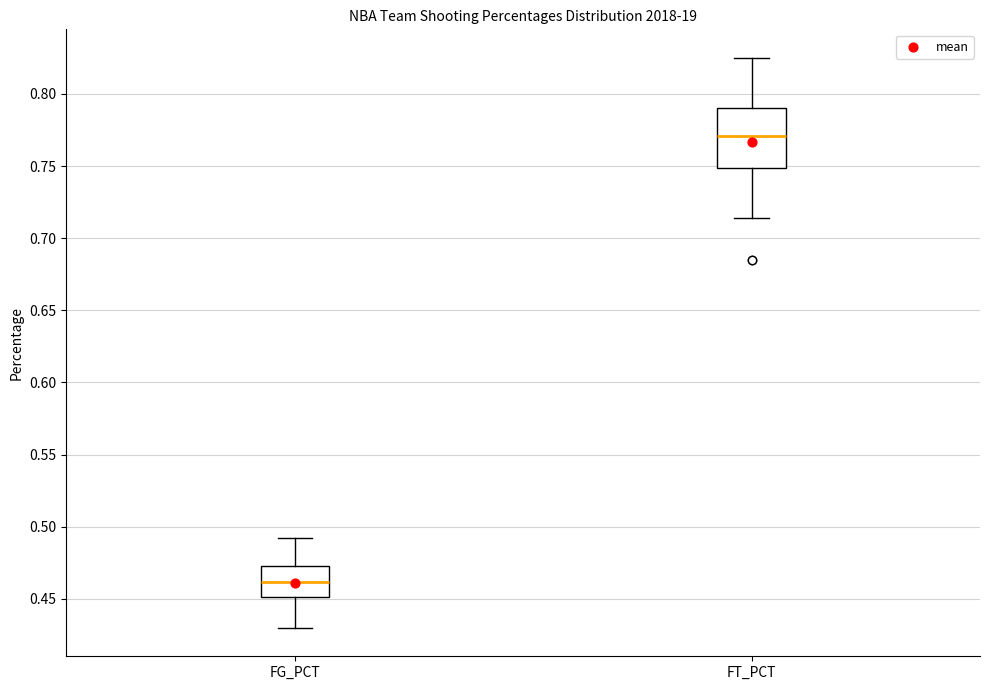

Reading left to right, read every box against the y-axis: the position of its median line, the range the box covers, and the ends of its whiskers. The values are not printed on the chart, so give them approximately, as read against the axis.

FG_PCT: median 0.460, box 0.450 to 0.475, whiskers 0.430 to 0.490
FT_PCT: median 0.770, box 0.750 to 0.790, whiskers 0.715 to 0.825